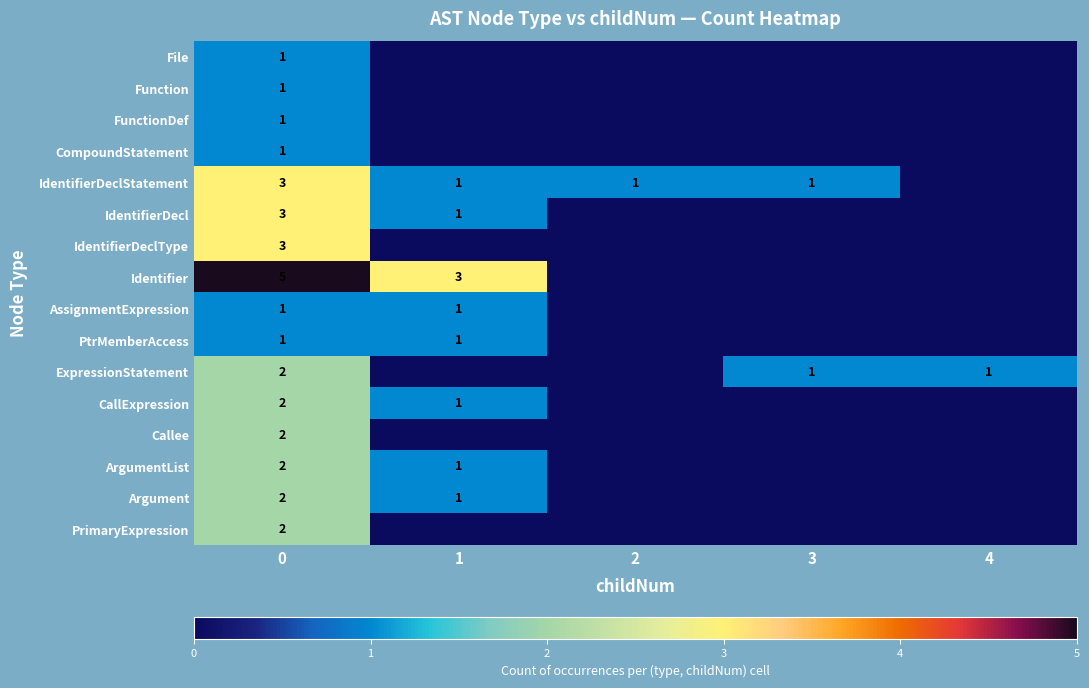

The value of IdentifierDeclStatement at 1 is 0. True or false?

False